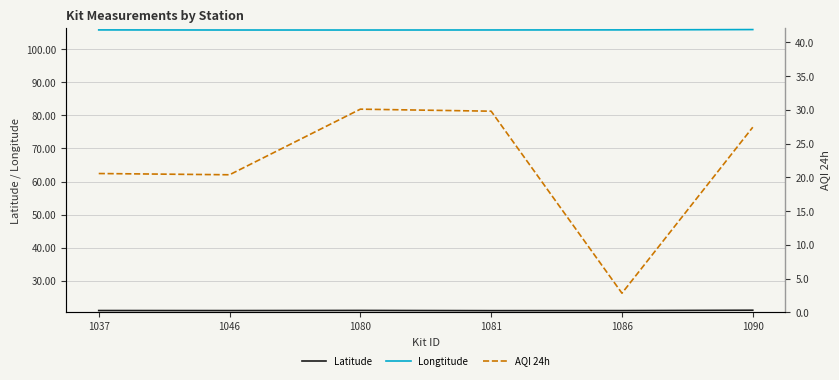

True or false: Longtitude and AQI 24h cross at least once.

False